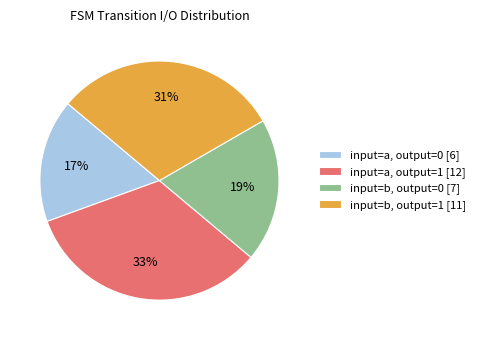

To the nearest percent, what portion does input=b, output=0 [7] represent?

19%